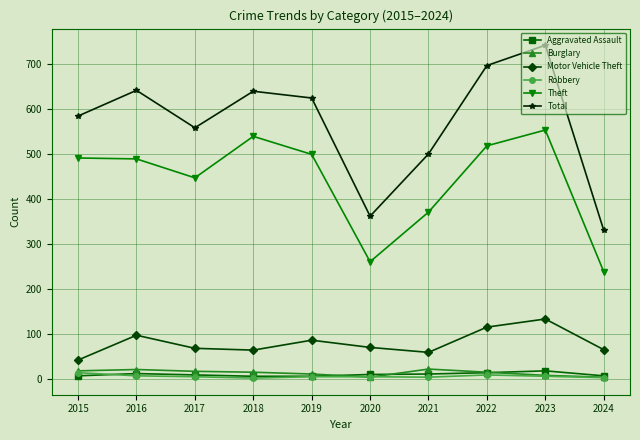

Which series has the largest total across all categories?

Total